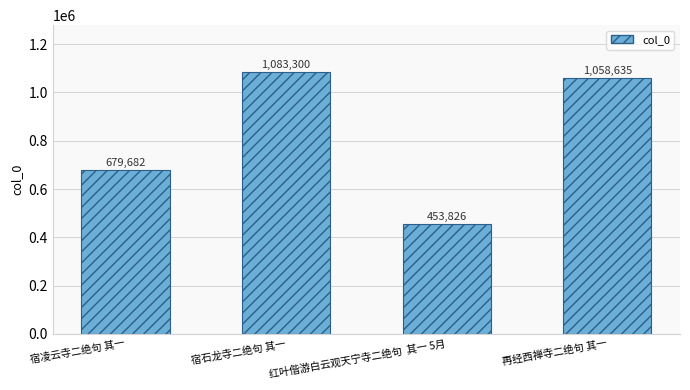

What is the average value?

818861